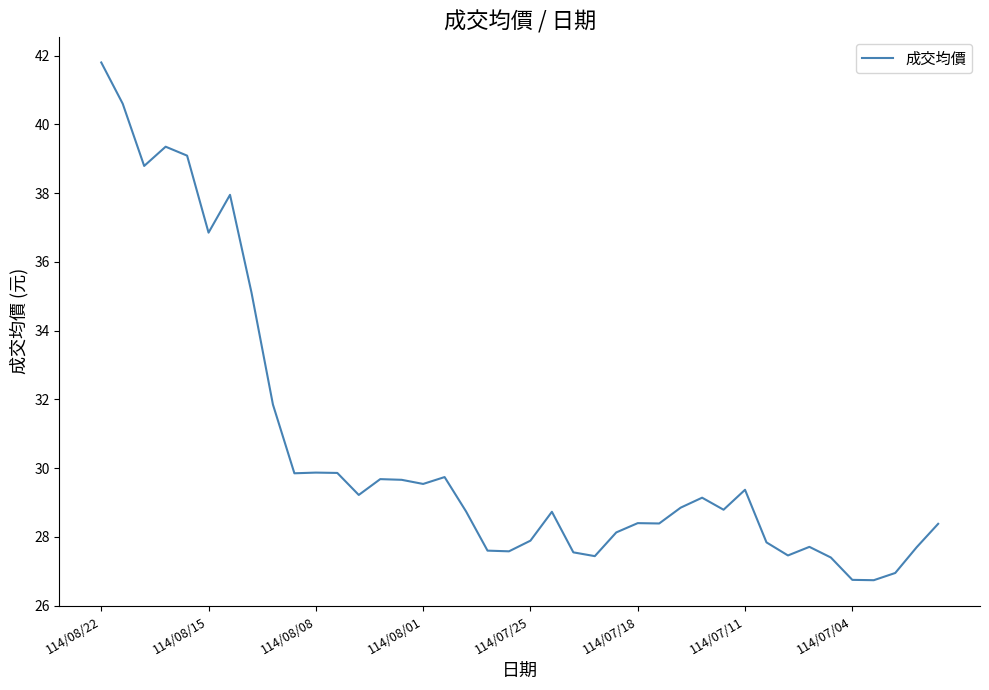

What is the difference between the maximum and minimum values?

15.1